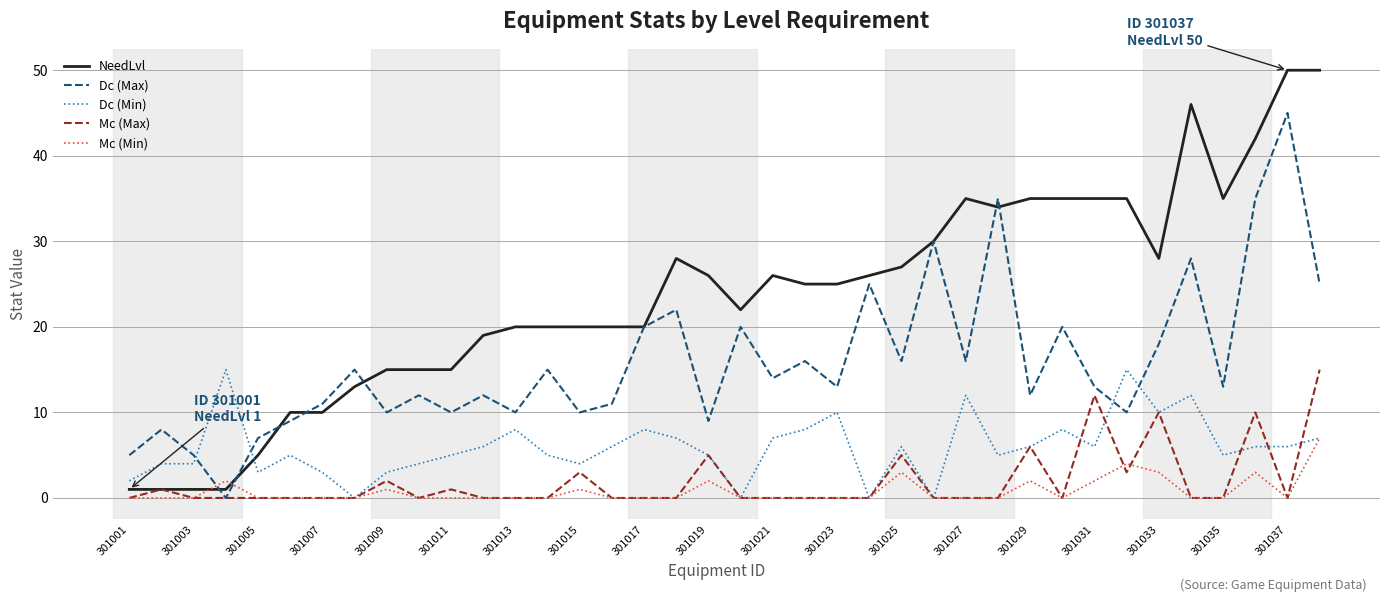

How many categories are shown in the chart?

38